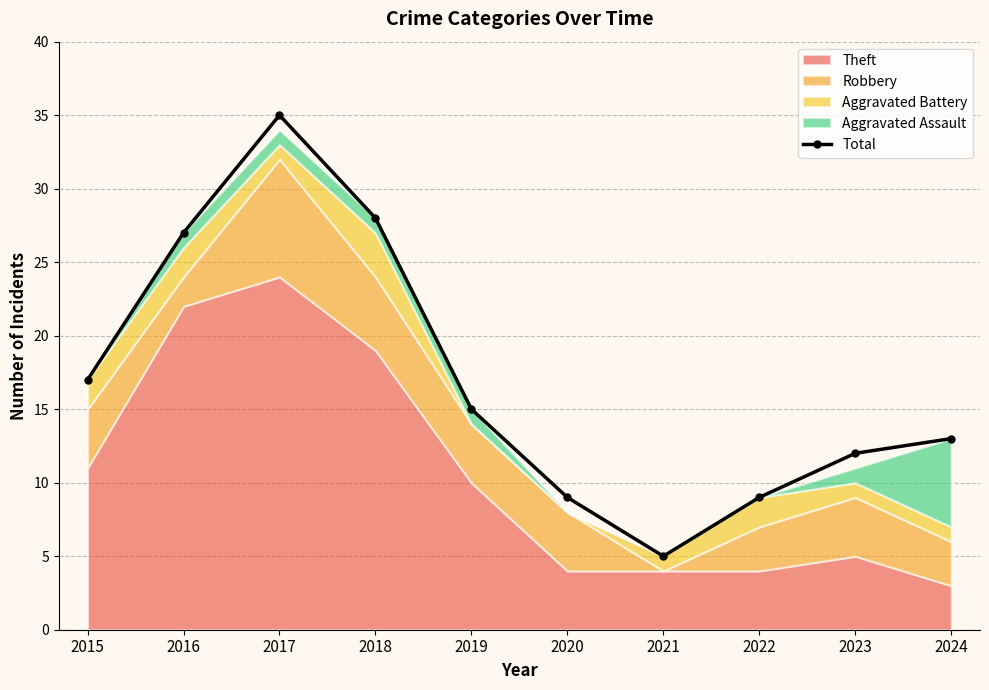

Which has a higher value, 2015 or 2022?

2015